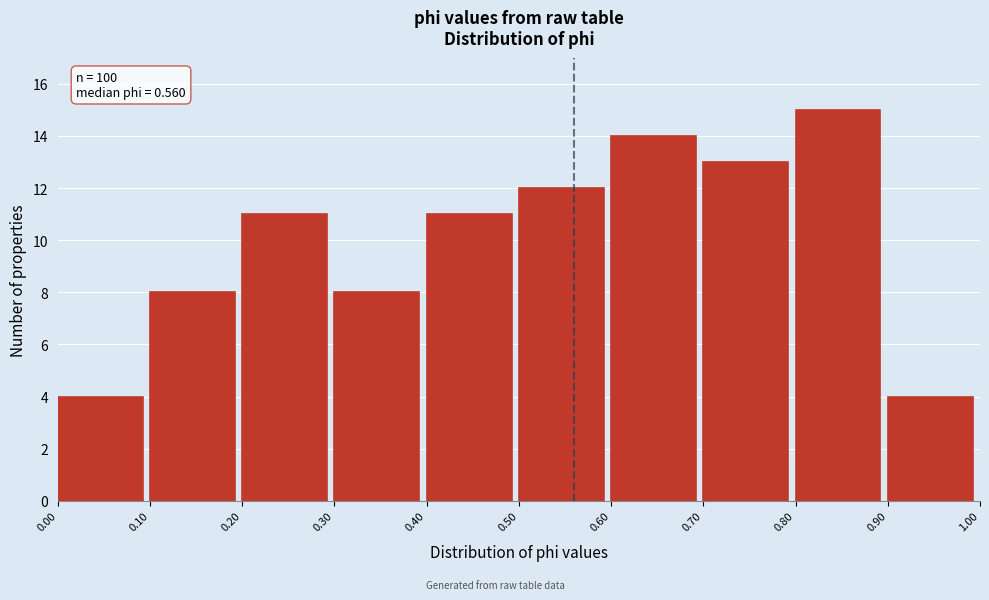

Over which range of the x-axis is the bar tallest?

0.80 to 0.90